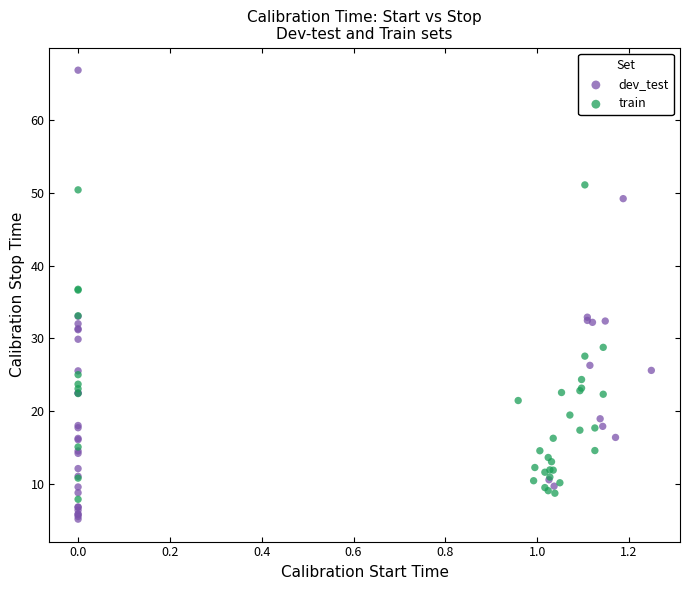

Which series reaches the maximum Y coordinate?

dev_test